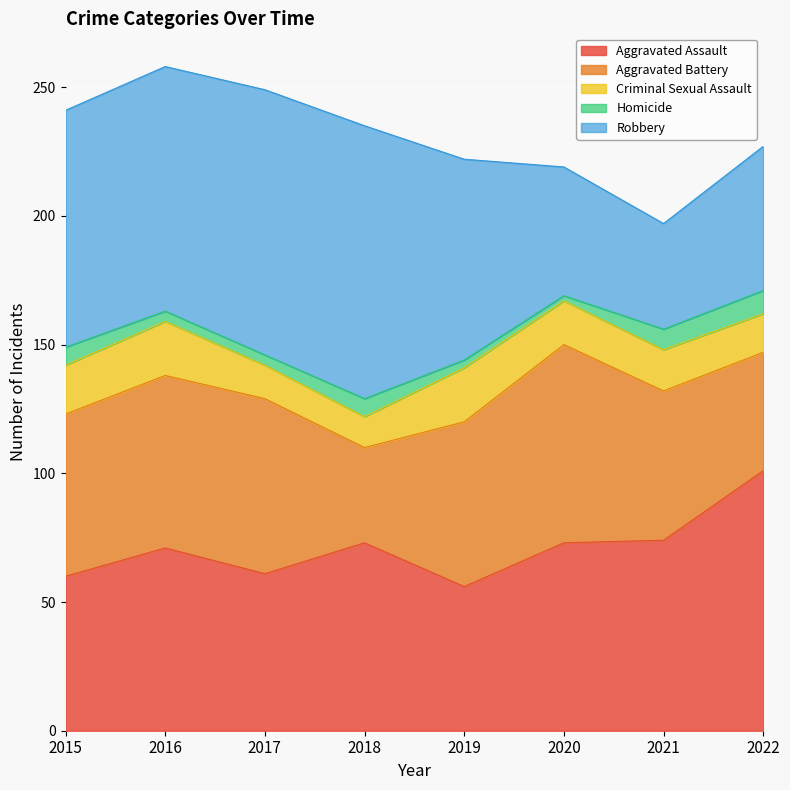

Is the value of Robbery at 2017 greater than the value of Criminal Sexual Assault at 2018?

Yes